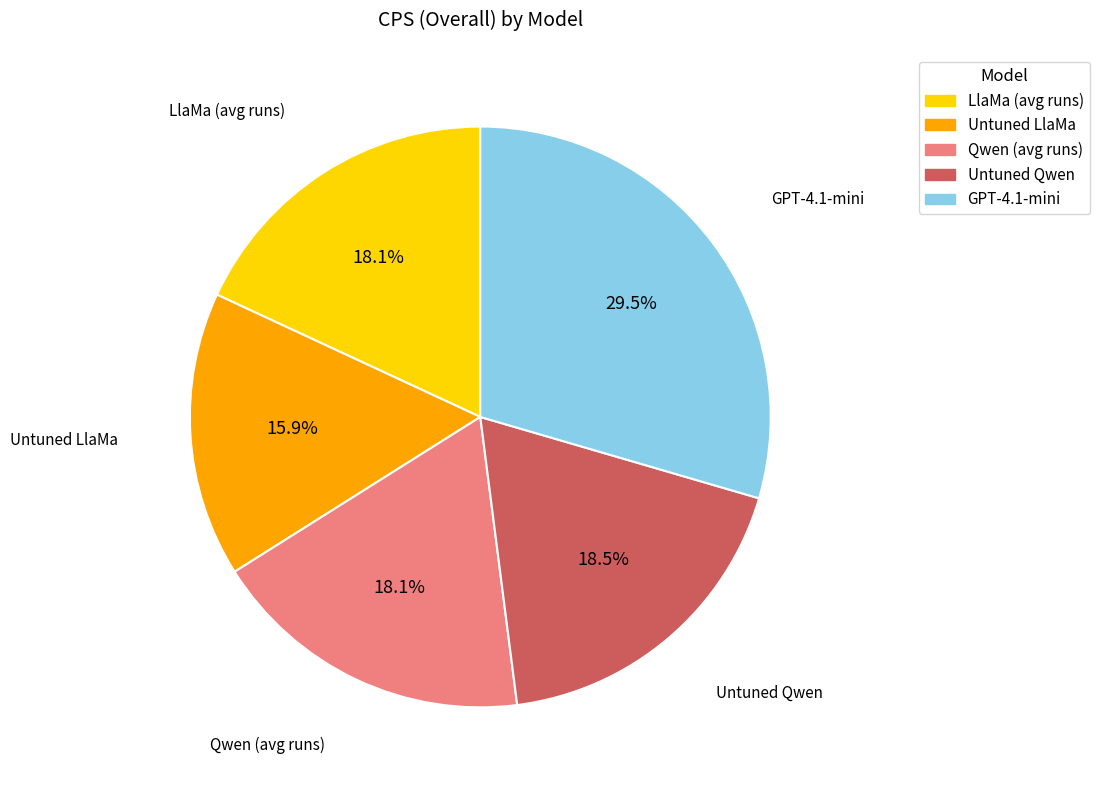

To the nearest percent, what is the difference between the largest and smallest slice percentages?

14%